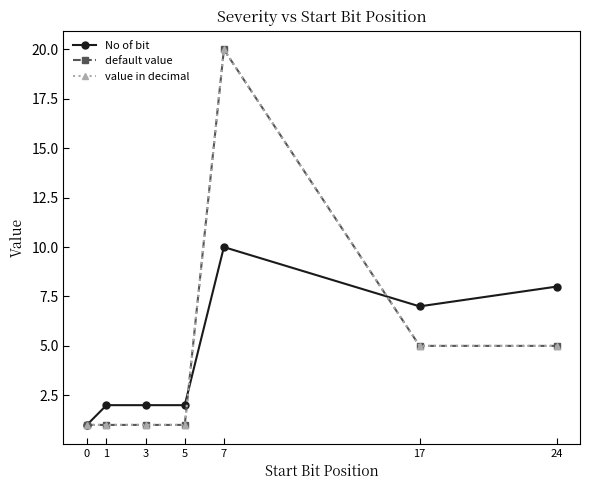

After their last crossing, which series has the higher values: value in decimal or No of bit?

No of bit